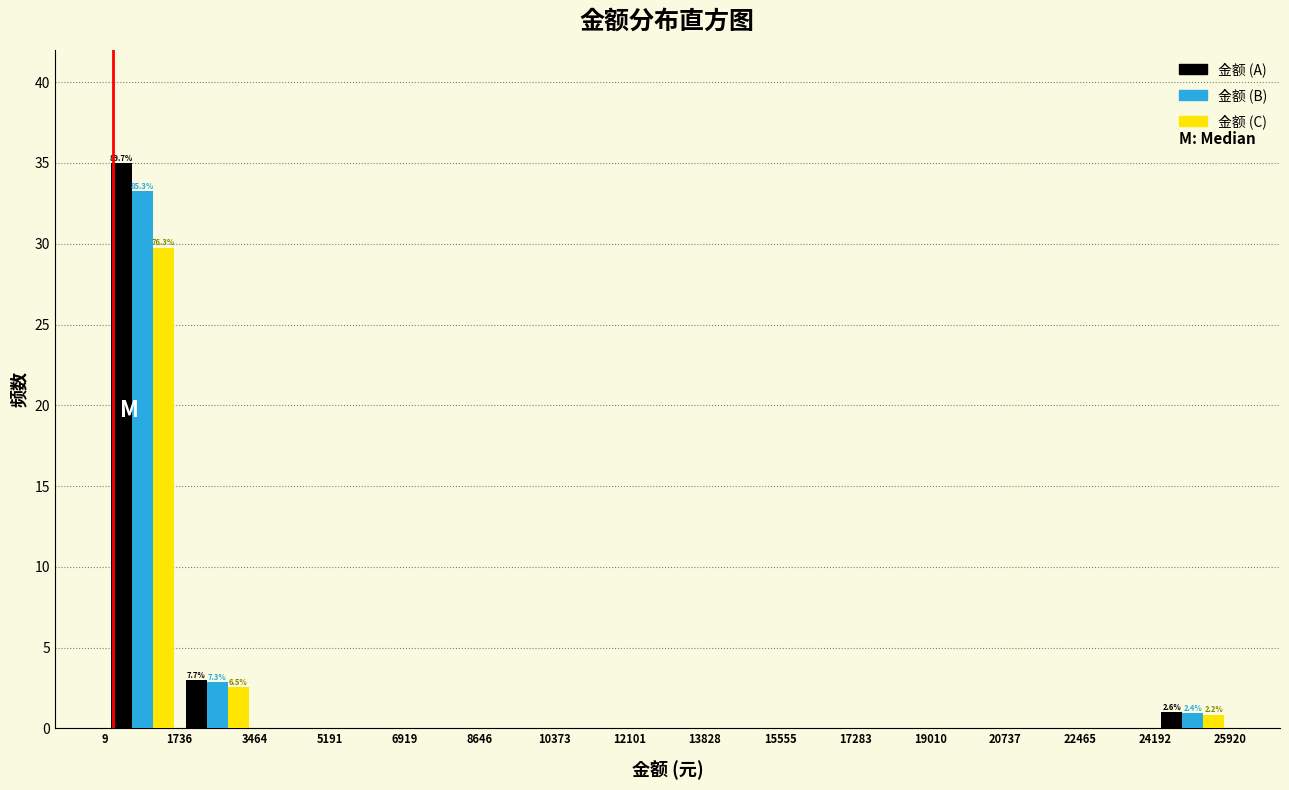

In the 金额 (A) series, which range on the x-axis has the tallest bar?

9 to 1736